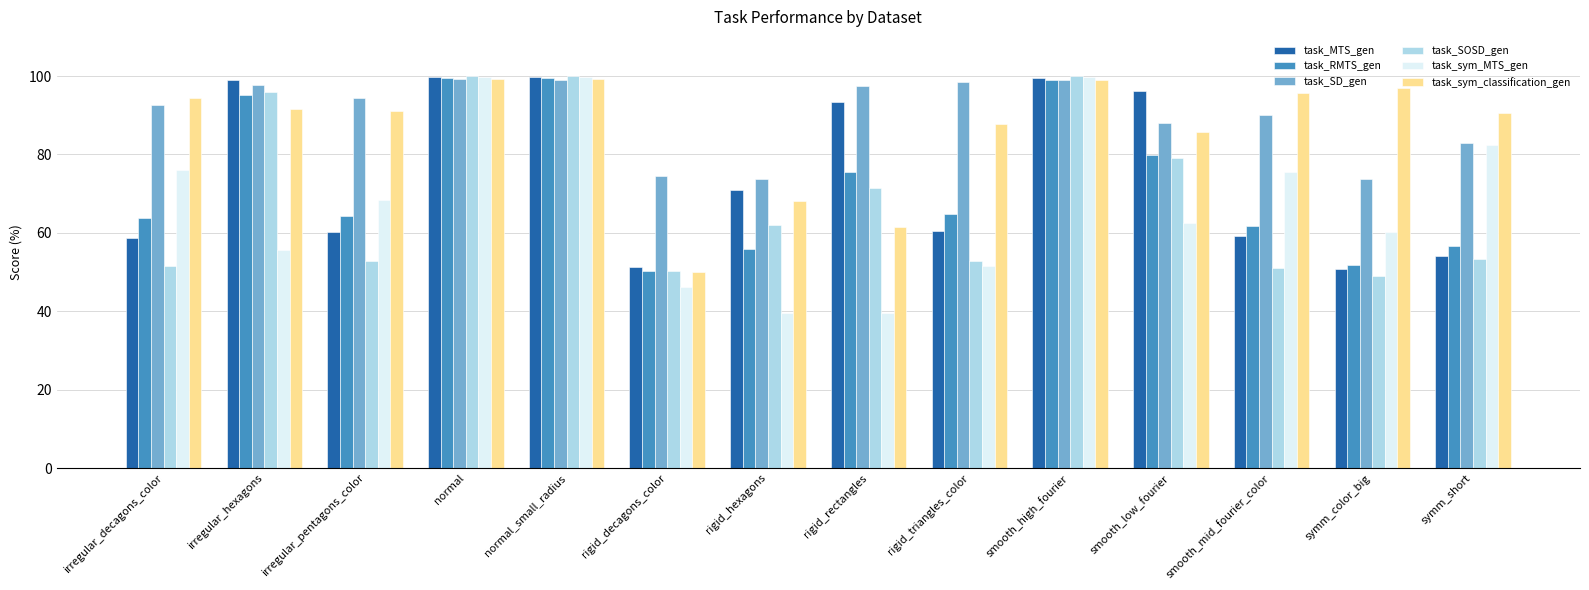

Between rigid_triangles_color and smooth_low_fourier, which series saw the biggest shift?

task_MTS_gen